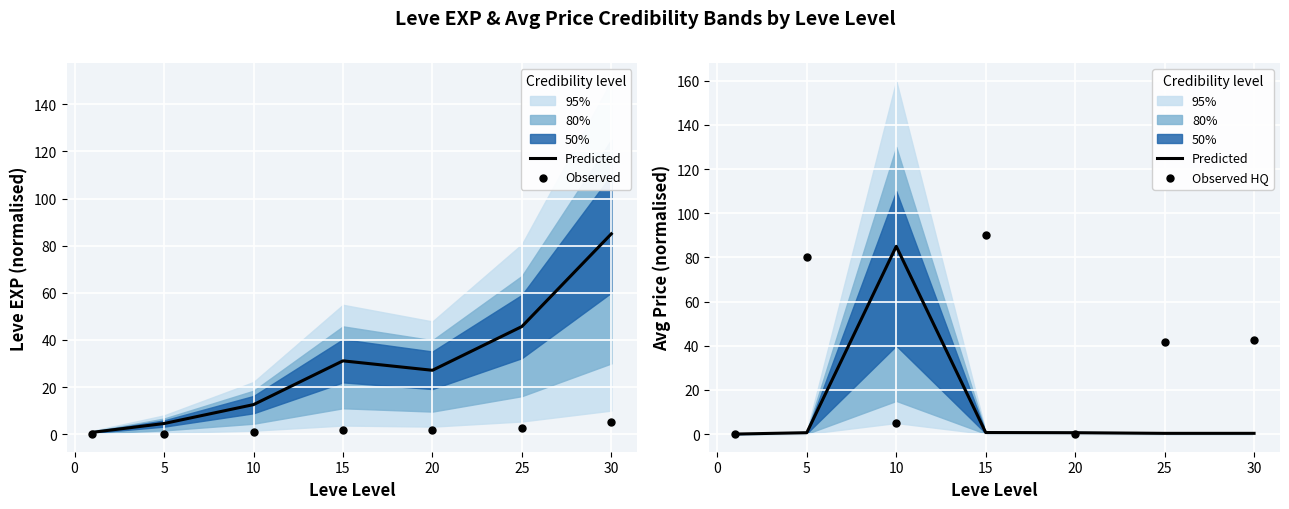

At which category is the sum across all series the highest?

15